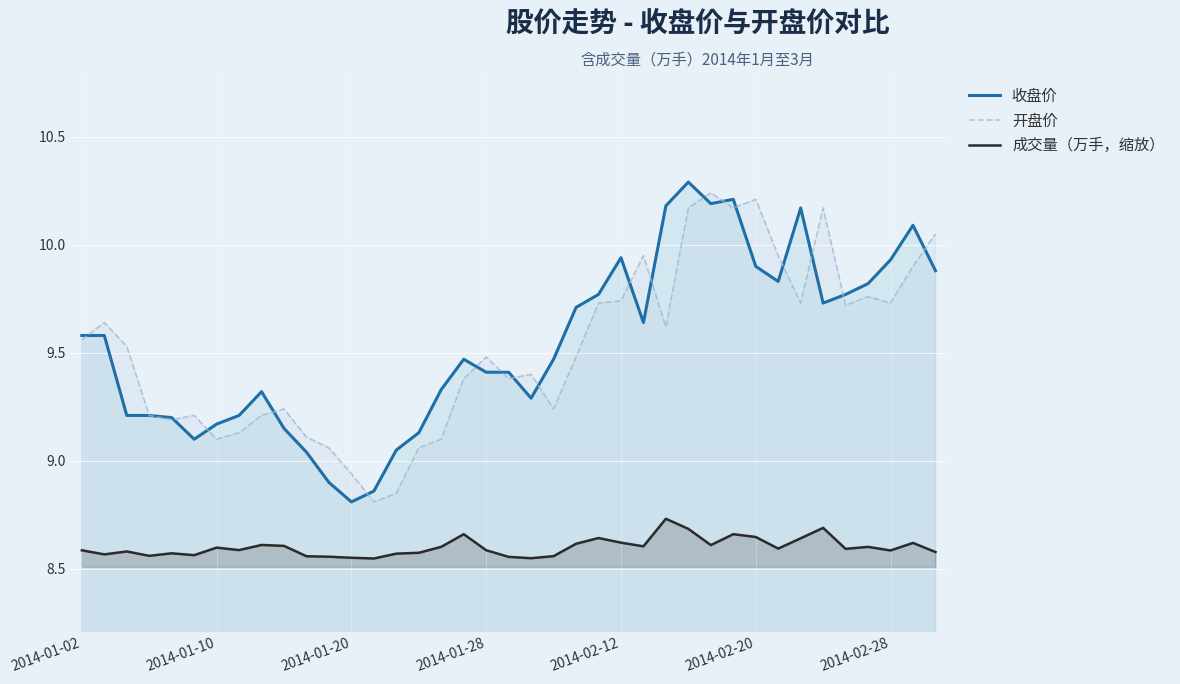

Reading left to right, list all the values displayed in this chart.

收盘价: 9.6	9.6	9.2	9.2	9.2	9.1	9.2	9.2	9.3	9.2	9.0	8.9	8.8	8.9	9.1	9.1	9.3	9.5	9.4	9.4	9.3	9.5	9.7	9.8	9.9	9.6	10.2	10.3	10.2	10.2	9.9	9.8	10.2	9.7	9.8	9.8	9.9	10.1	9.9
开盘价: 9.6	9.6	9.5	9.2	9.2	9.2	9.1	9.1	9.2	9.2	9.1	9.1	8.9	8.8	8.8	9.1	9.1	9.4	9.5	9.4	9.4	9.2	9.5	9.7	9.7	9.9	9.6	10.2	10.2	10.2	10.2	9.9	9.7	10.2	9.7	9.8	9.7	9.9	10.1
成交量（万手，缩放）: 8.6	8.6	8.6	8.6	8.6	8.6	8.6	8.6	8.6	8.6	8.6	8.6	8.6	8.5	8.6	8.6	8.6	8.7	8.6	8.6	8.5	8.6	8.6	8.6	8.6	8.6	8.7	8.7	8.6	8.7	8.6	8.6	8.6	8.7	8.6	8.6	8.6	8.6	8.6